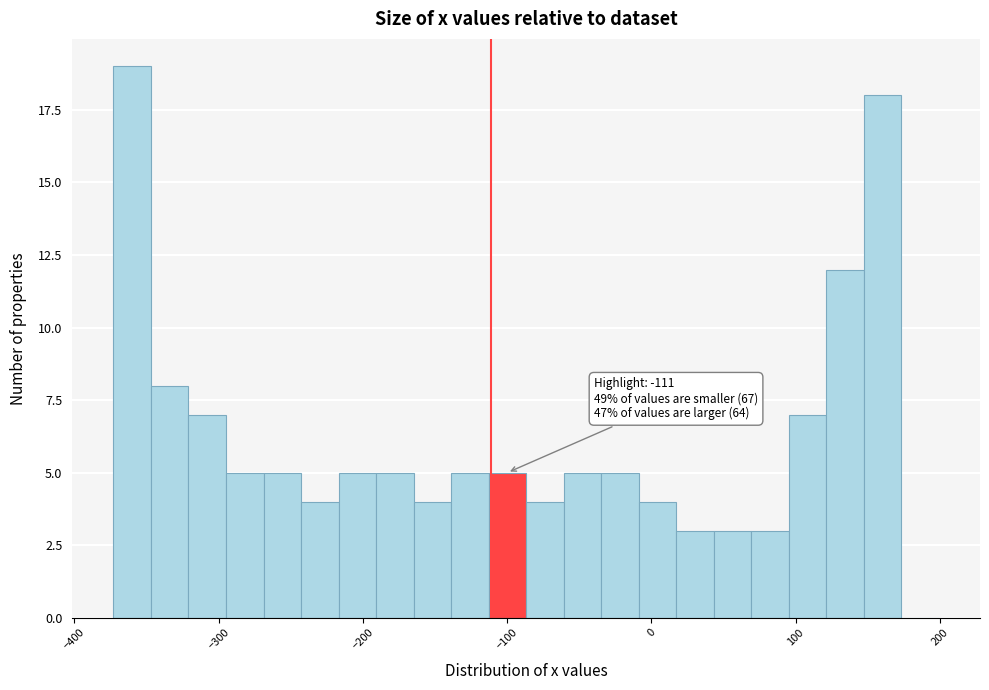

Read against the x-axis, roughly where is the centre of the tallest bar?

-360